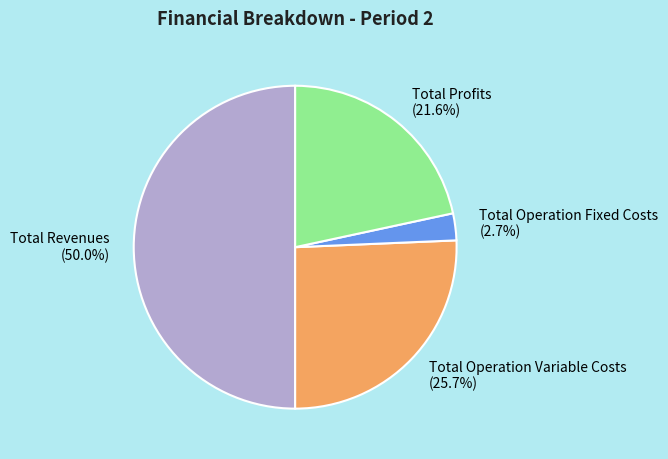

Do Total Operation Variable Costs (25.7%) and Total Profits (21.6%) together represent more than half of the pie?

No